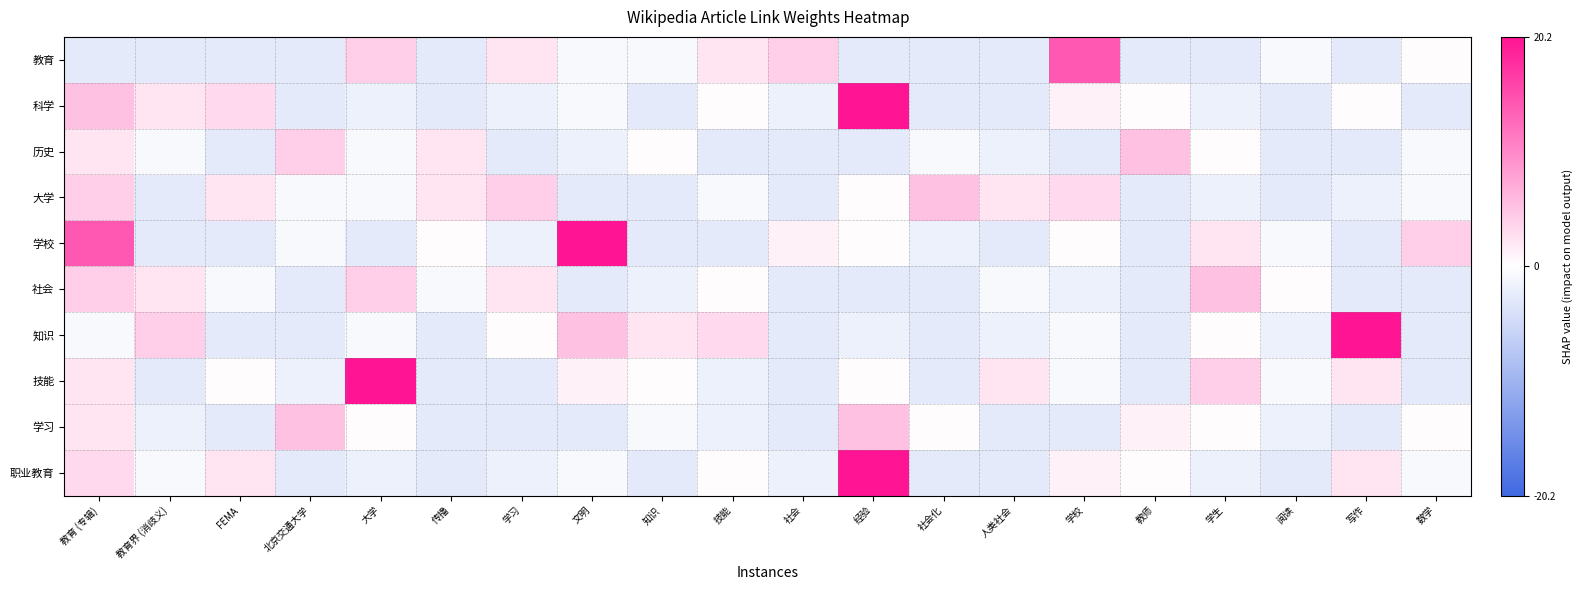

How many series are shown in this chart?

10